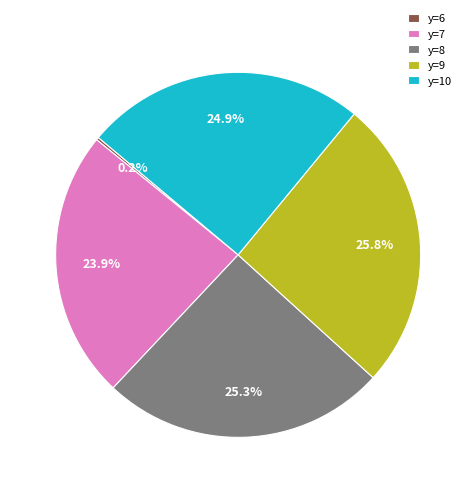

Which slice is the largest?

y=9